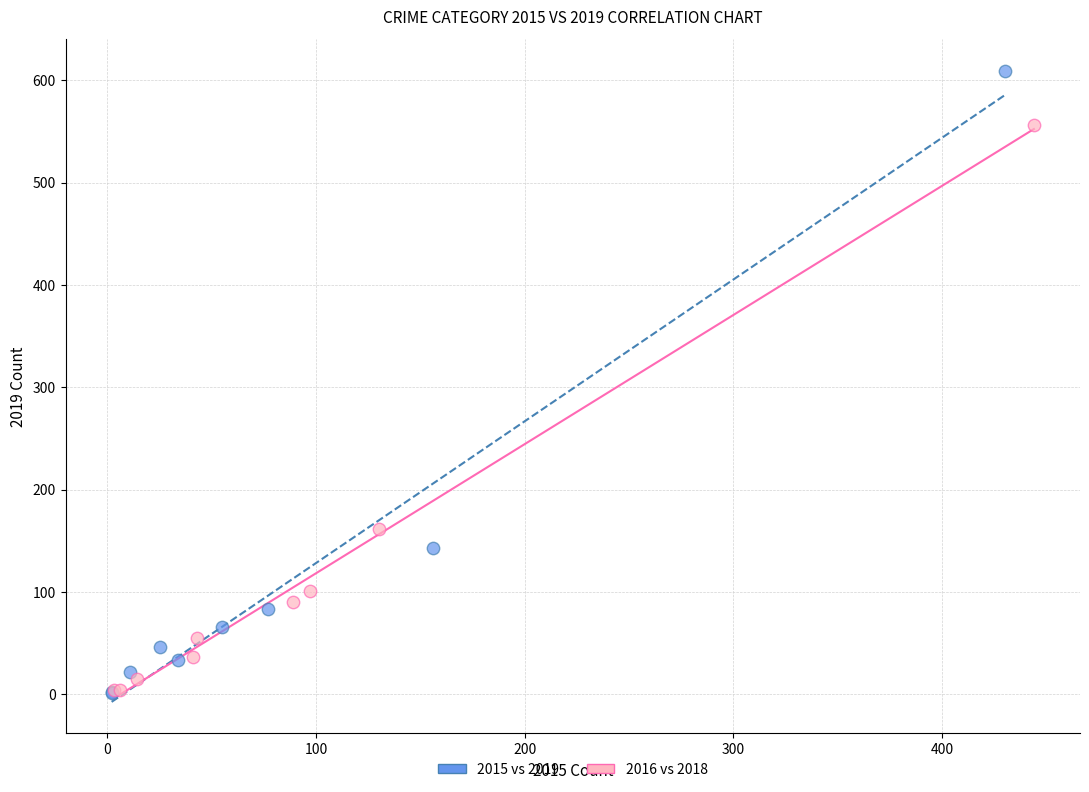

Which series contains the highest Y value?

2015 vs 2019